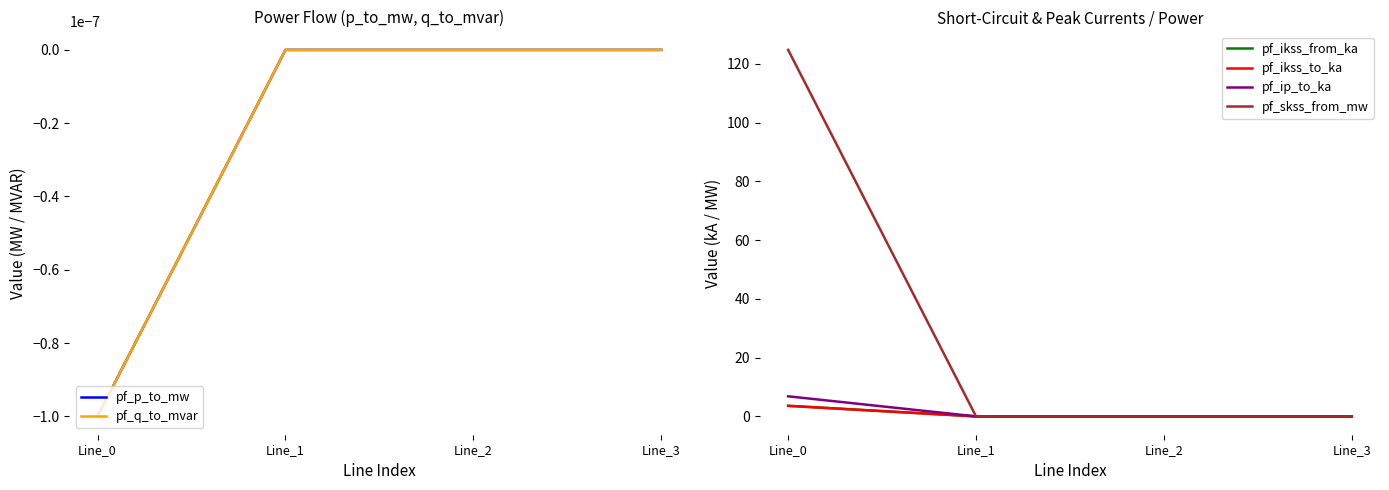

How many values in pf_q_to_mvar are below zero?

1